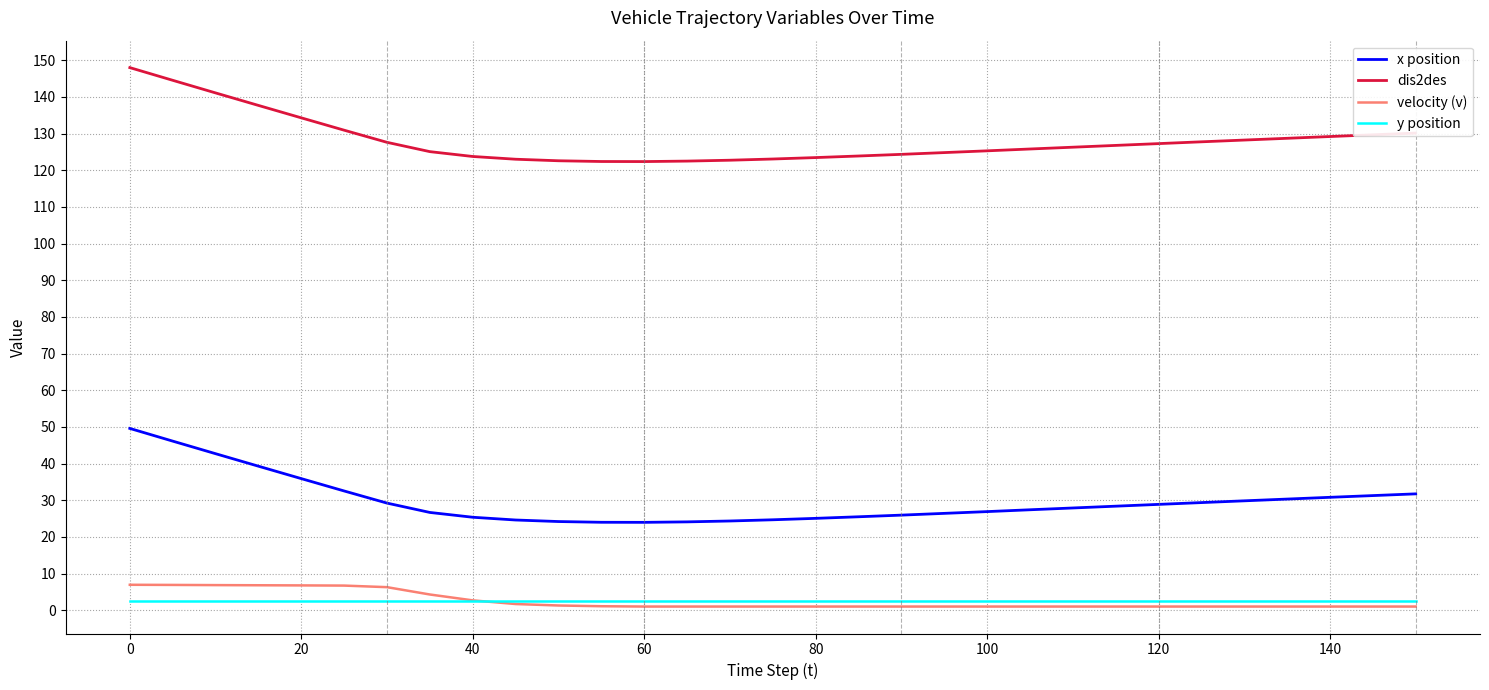

Which series has the largest total across all categories?

dis2des